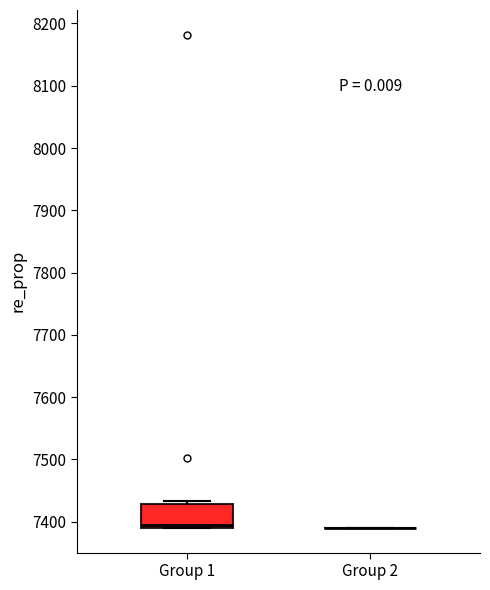

Reading left to right, transcribe this box plot: for each box, give where its median line is, the range the box spans, and where its two whiskers end, as read against the y-axis. The values are not printed on the chart, so give them approximately, as read against the axis.

Group 1: median 7390 (just above the box's lower edge), box 7390 to 7430, whiskers 7390 to 7430 (just above the box's upper edge)
Group 2: box collapsed to a line at 7390, whiskers 7390 to 7390